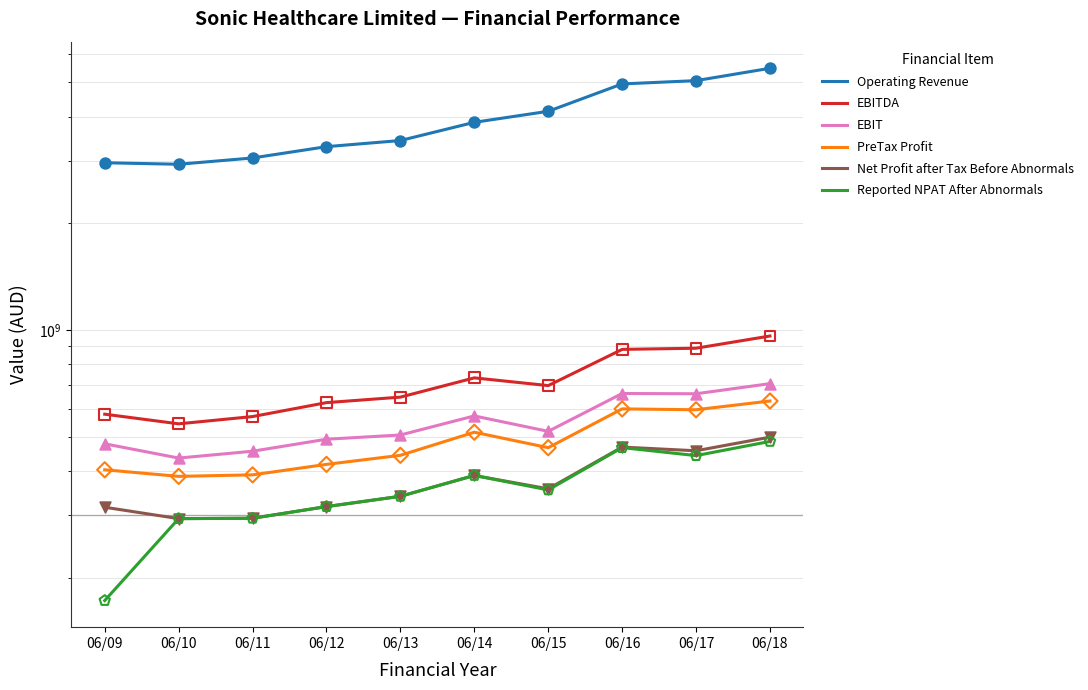

At which category is the sum across all series the highest?

06/18